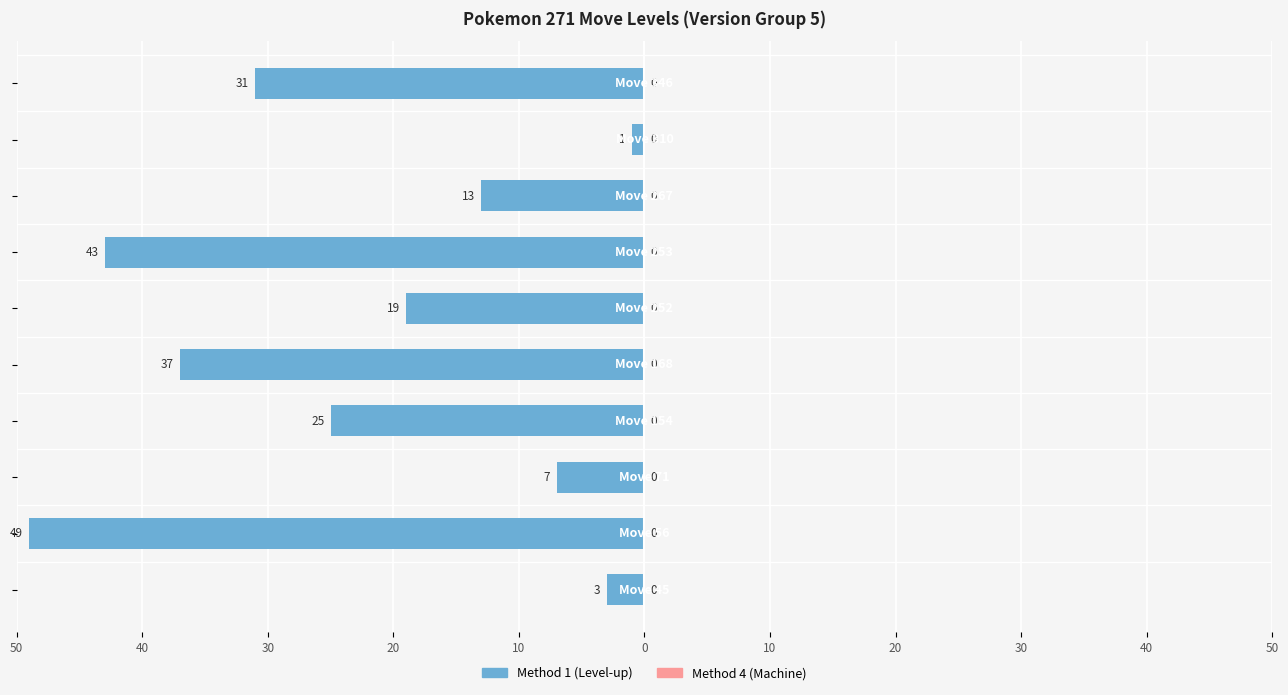

Are the bars horizontal?

Yes